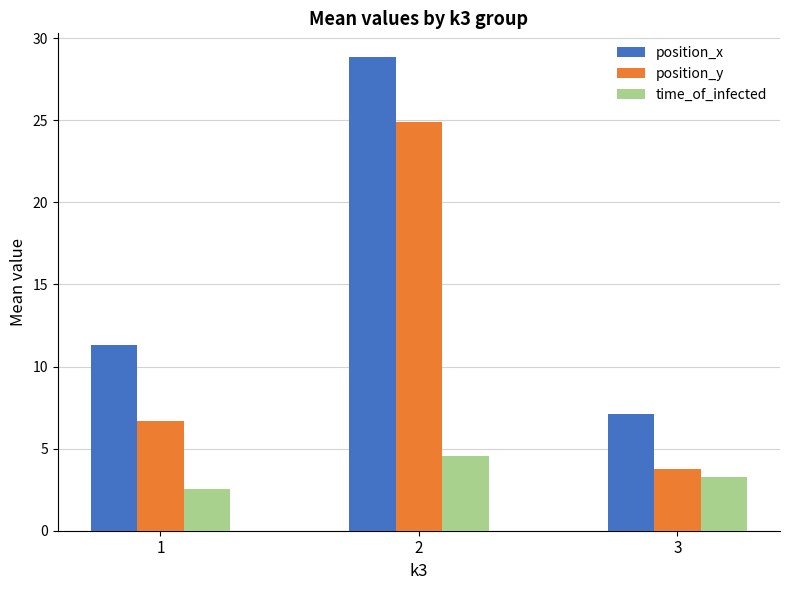

How many values in the position_y series exceed 6?

2